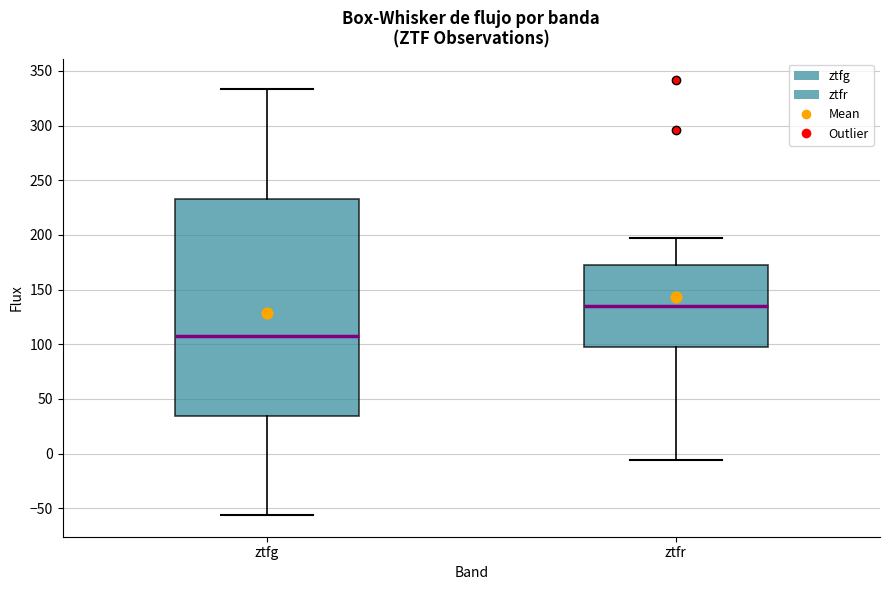

Which box has the highest median line?

ztfr